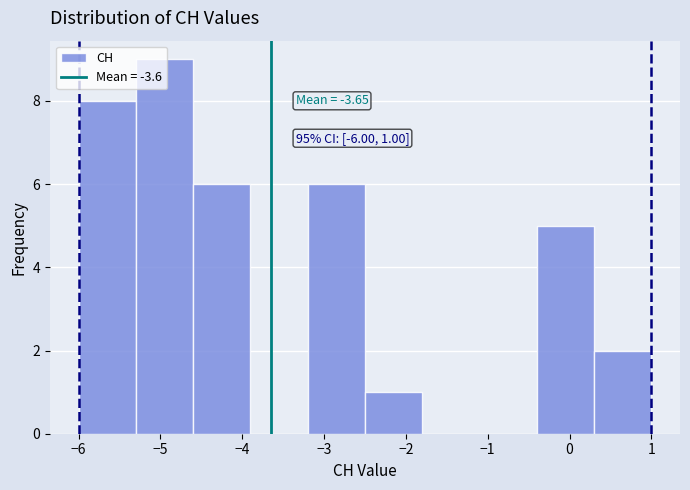

Over which range of the x-axis is the bar tallest?

-5.3 to -4.6